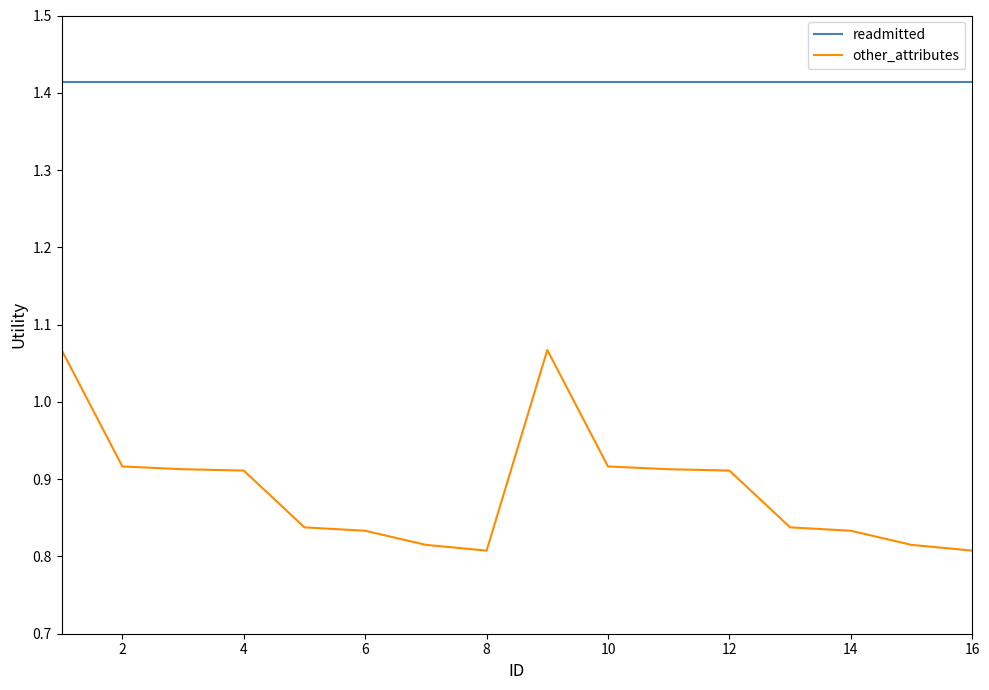

True or false: other_attributes and readmitted intersect in this chart.

False